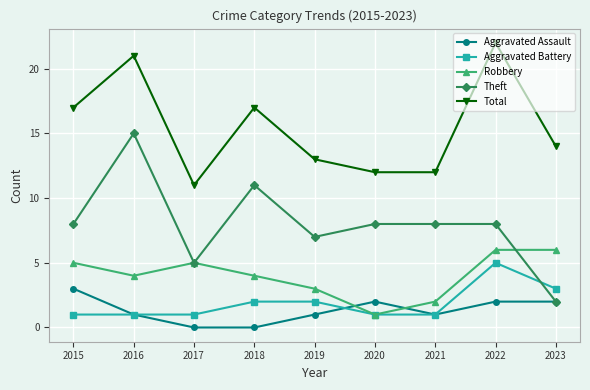

At which category does Robbery reach its first local peak?

2017